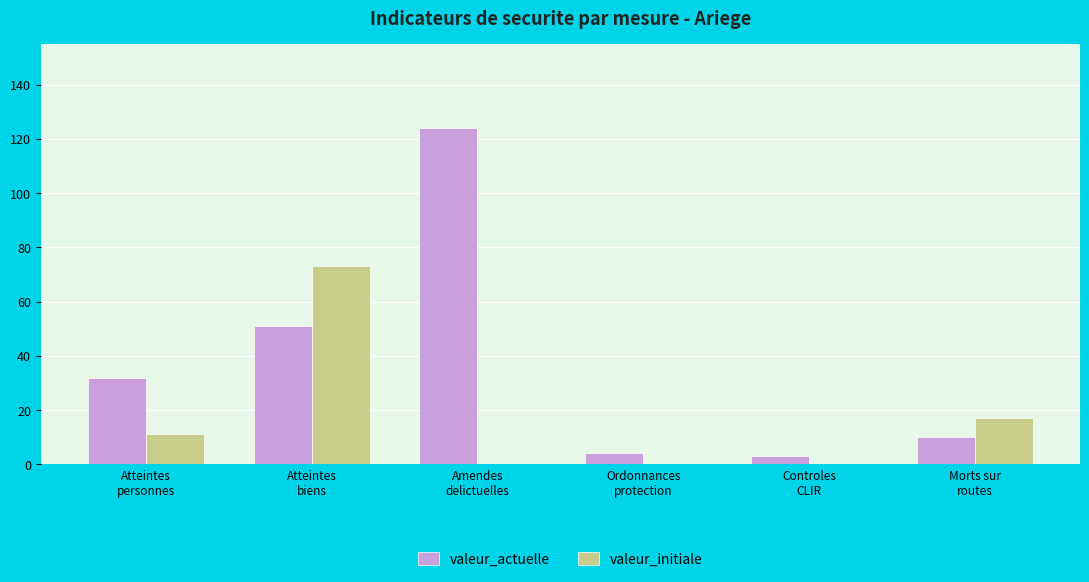

What is the sum of the valeur_initiale values at Morts sur
routes and Atteintes
biens?

90